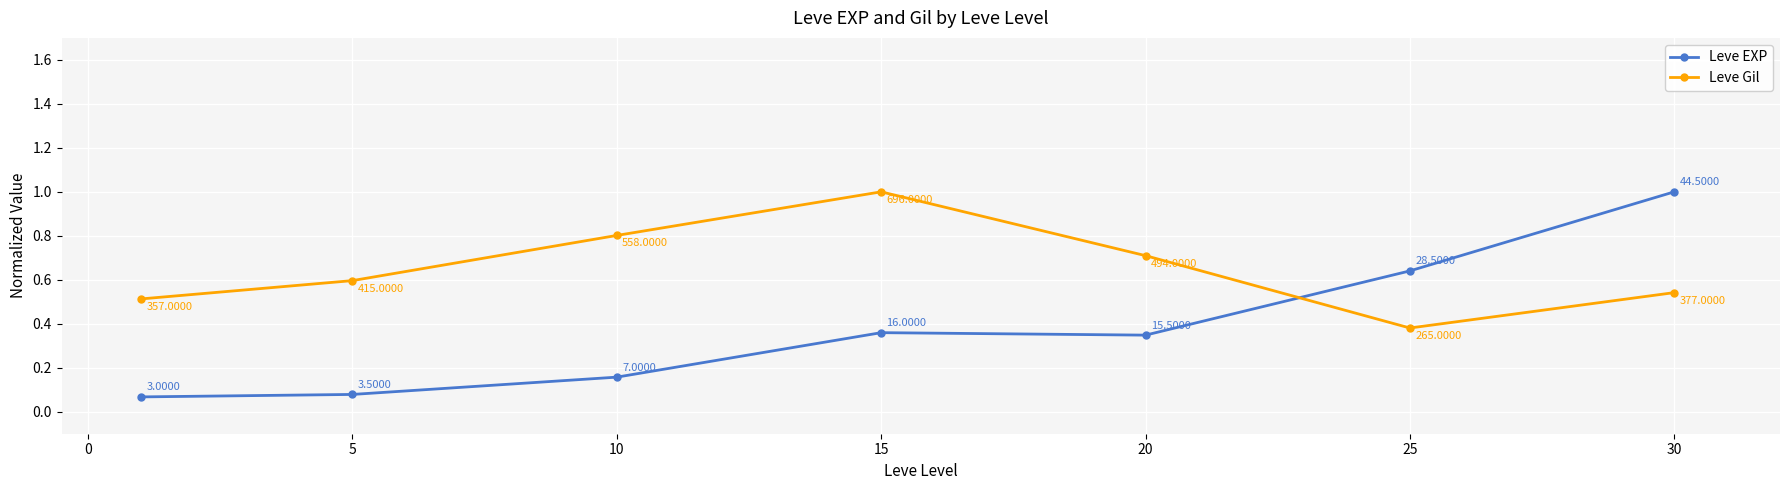

How many lines are shown in the chart?

2